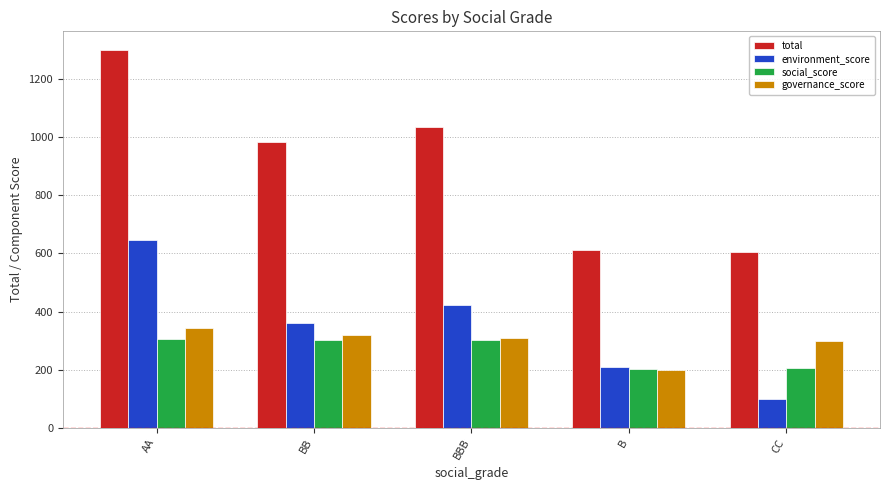

Rank the series at CC from highest to lowest value.

total, governance_score, social_score, environment_score